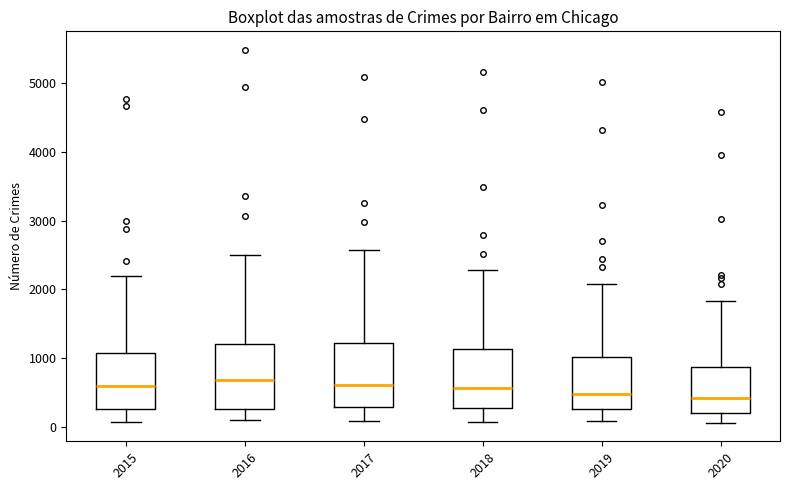

Where does the upper whisker of the box at x = 2018 end on the y-axis? The values are not printed on the chart, so give them approximately, as read against the axis.

2300